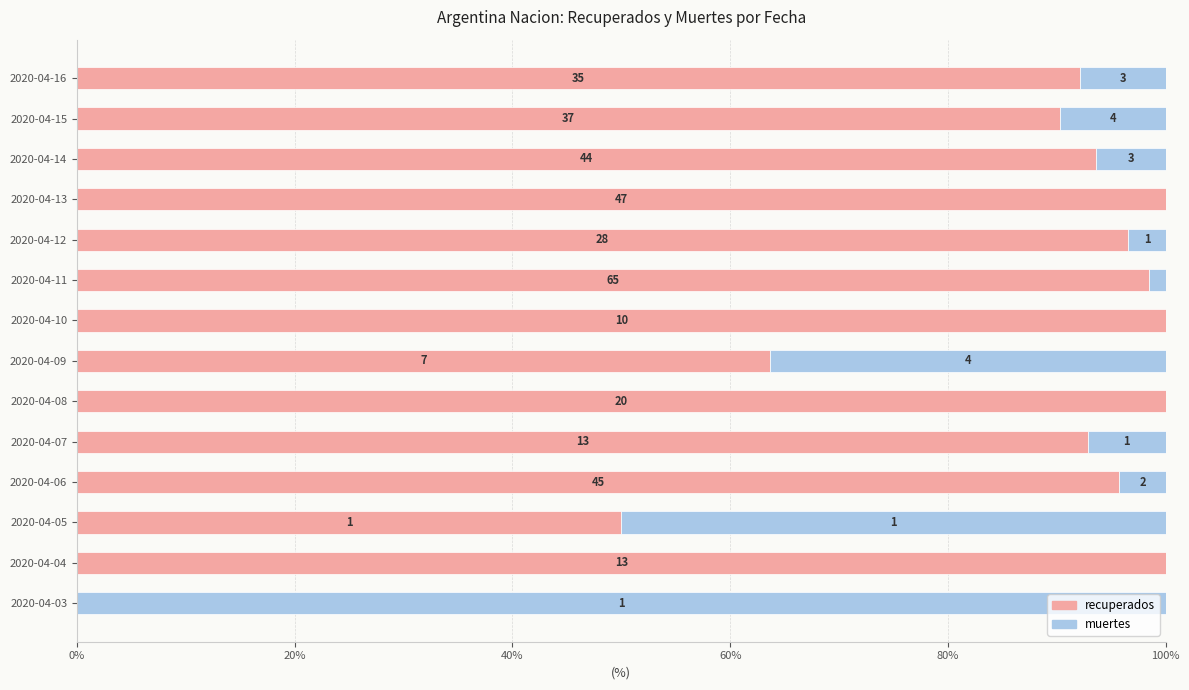

Reading left to right, transcribe all the data shown in this chart.

recuperados: 0.0	100.0	50.0	95.7	92.9	100.0	63.6	100.0	98.5	96.6	100.0	93.6	90.2	92.1
muertes: 100.0	0.0	50.0	4.3	7.1	0.0	36.4	0.0	1.5	3.4	0.0	6.4	9.8	7.9